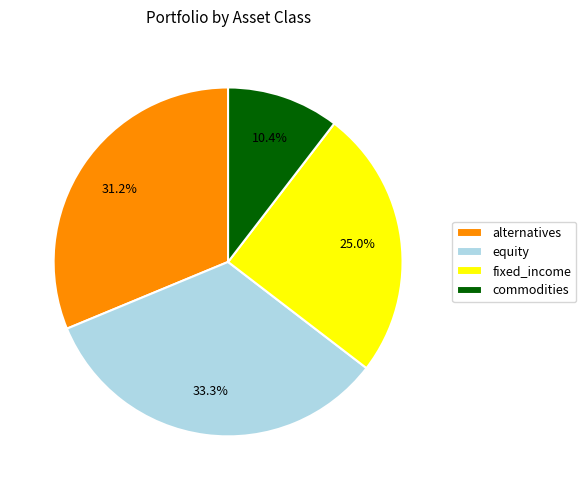

How many slices are in this pie chart?

4